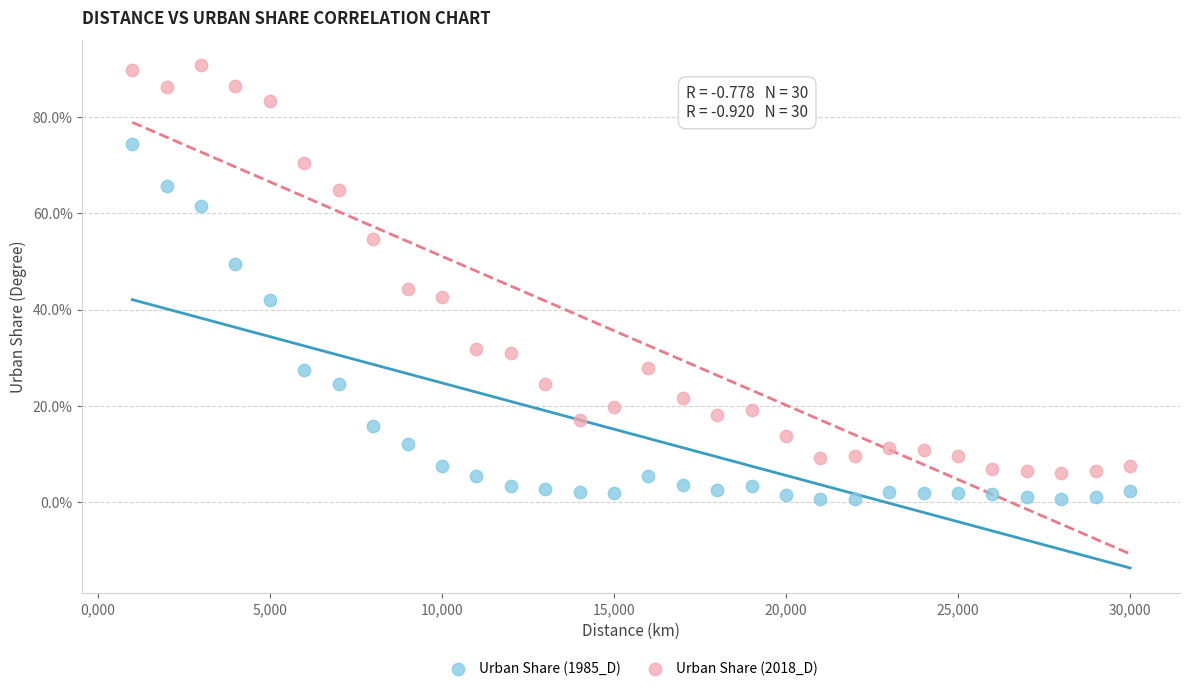

Which series has the widest spread of Y values?

Urban Share (2018_D)